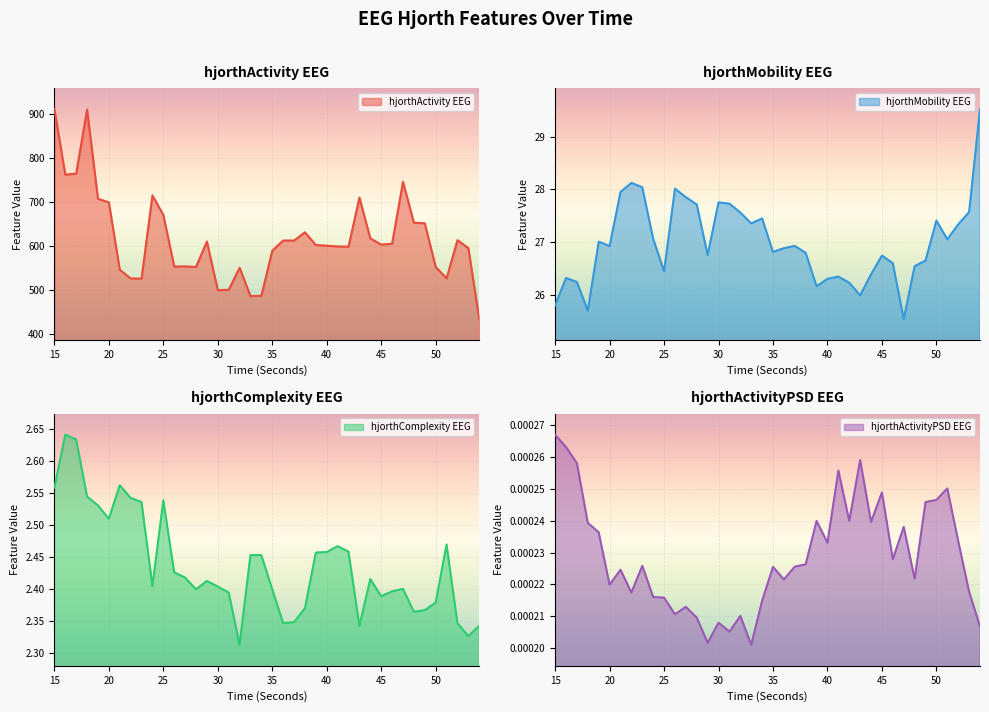

True or false: hjorthActivityPSD_EEG and hjorthActivity_EEG cross at least once.

False